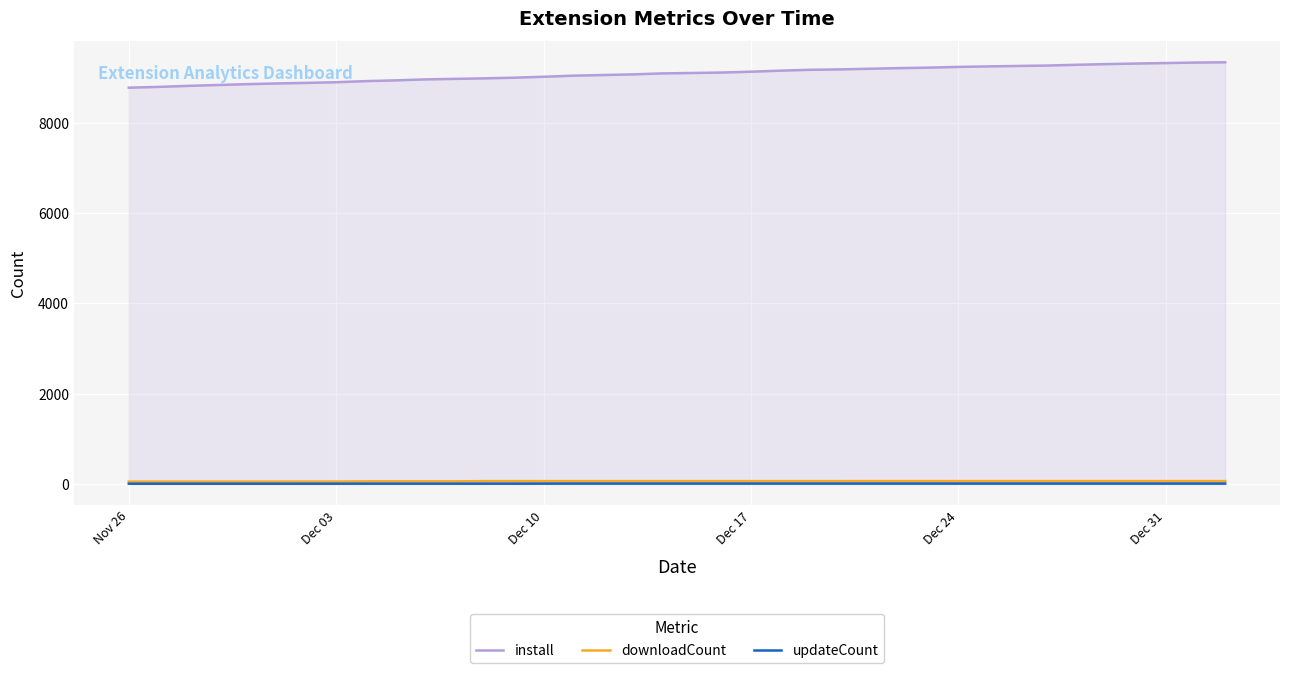

How many data points in install are less than 9100?

19